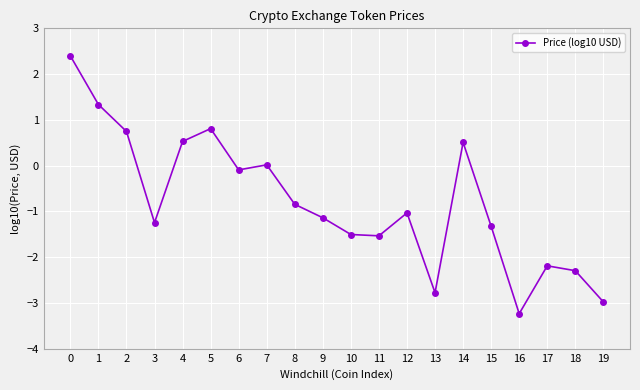

What is the value of the 2nd point from the left?

1.3